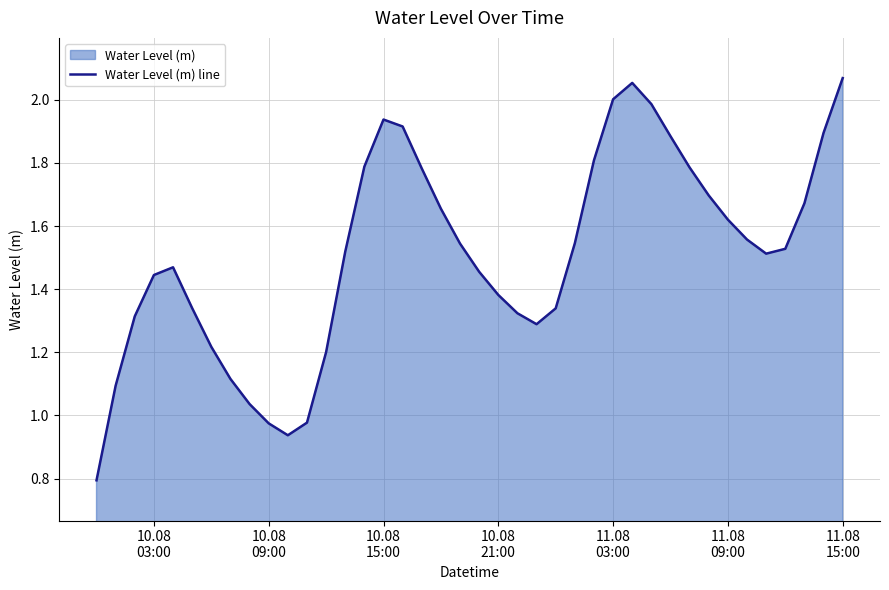

How many interior local peaks (higher than both neighbors) does the data have?

3